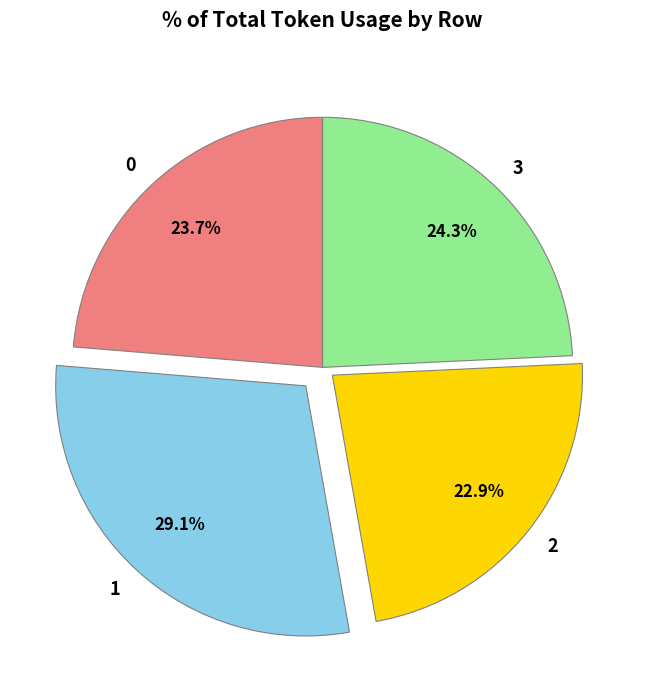

How many slices are in this pie chart?

4